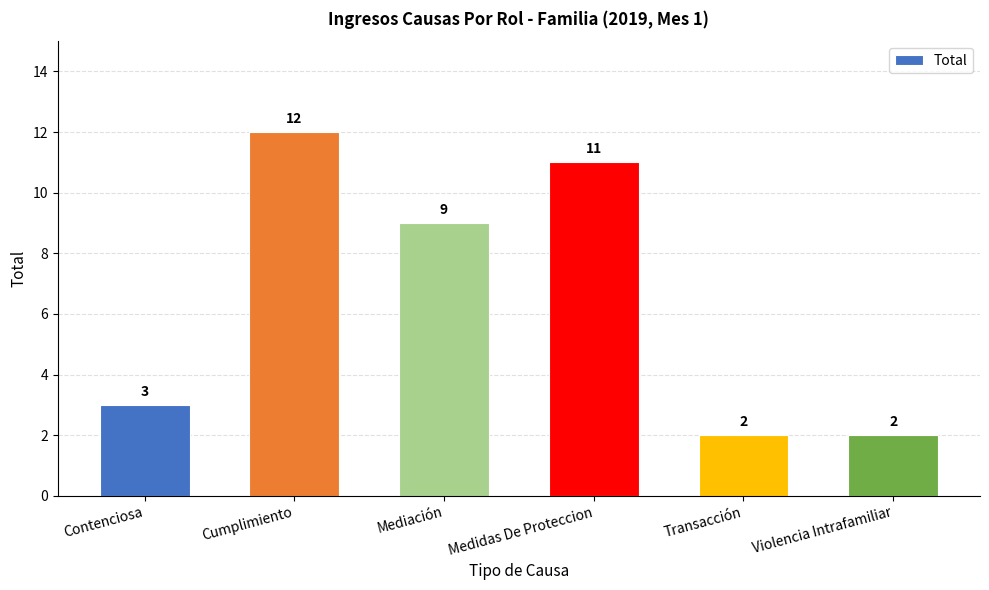

Reading left to right, what are all the values shown in this chart?

Contenciosa=3	Cumplimiento=12	Mediación=9	Medidas De Proteccion=11	Transacción=2	Violencia Intrafamiliar=2